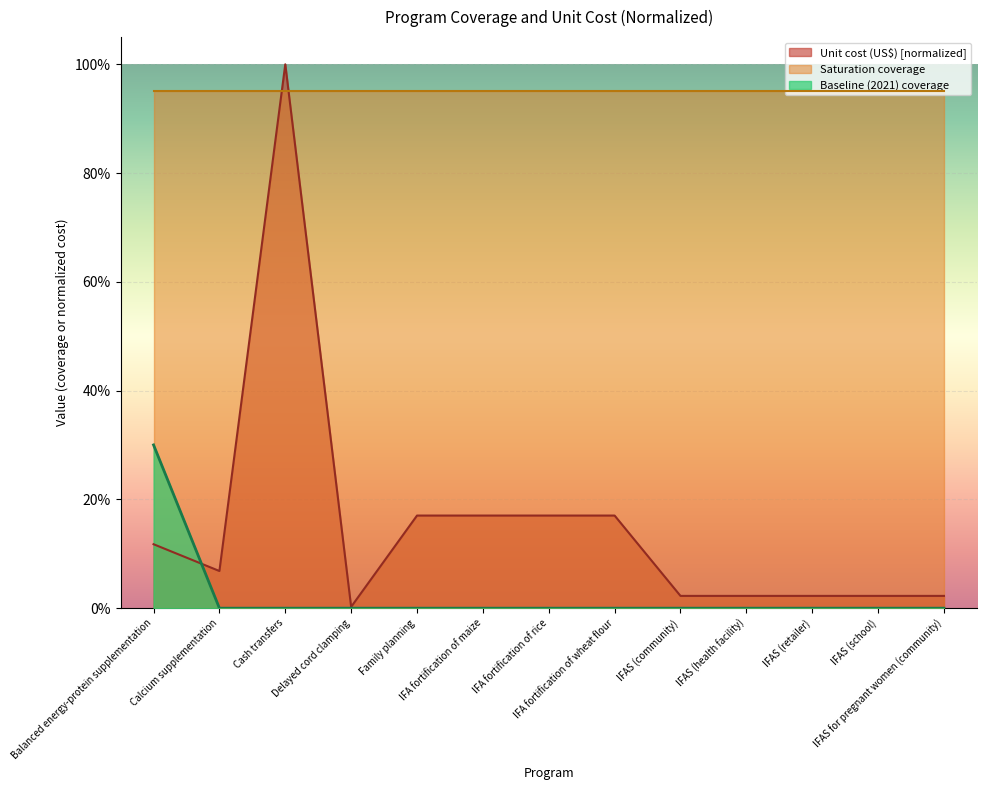

Rank the categories by Unit cost (US$) value from lowest to highest.

Delayed cord clamping, IFAS (community), IFAS (health facility), IFAS (retailer), IFAS (school), IFAS for pregnant women (community), Calcium supplementation, Balanced energy-protein supplementation, Family planning, IFA fortification of maize, IFA fortification of rice, IFA fortification of wheat flour, Cash transfers